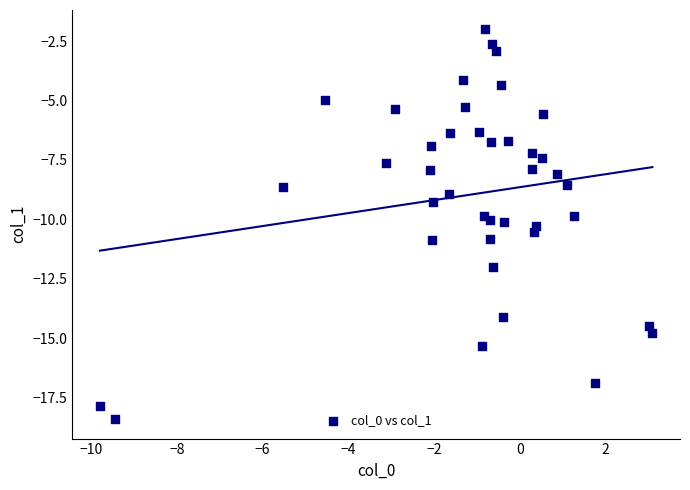

What is the range of Y values (max minus min)?

16.4